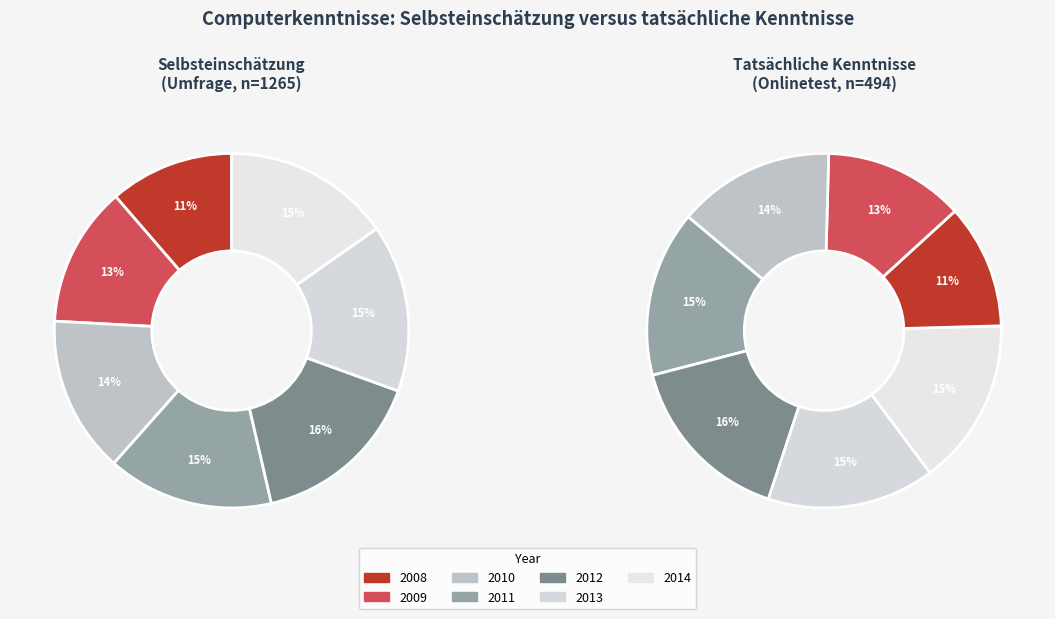

Is there a majority slice in this chart?

No